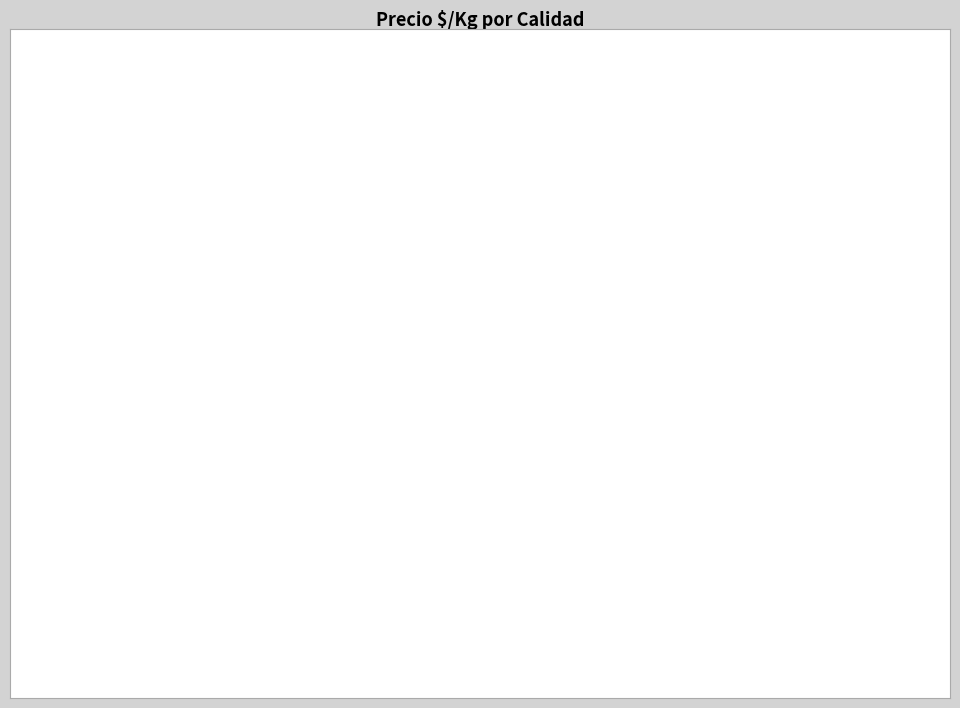

Is there any slice that represents more than half of the pie?

No